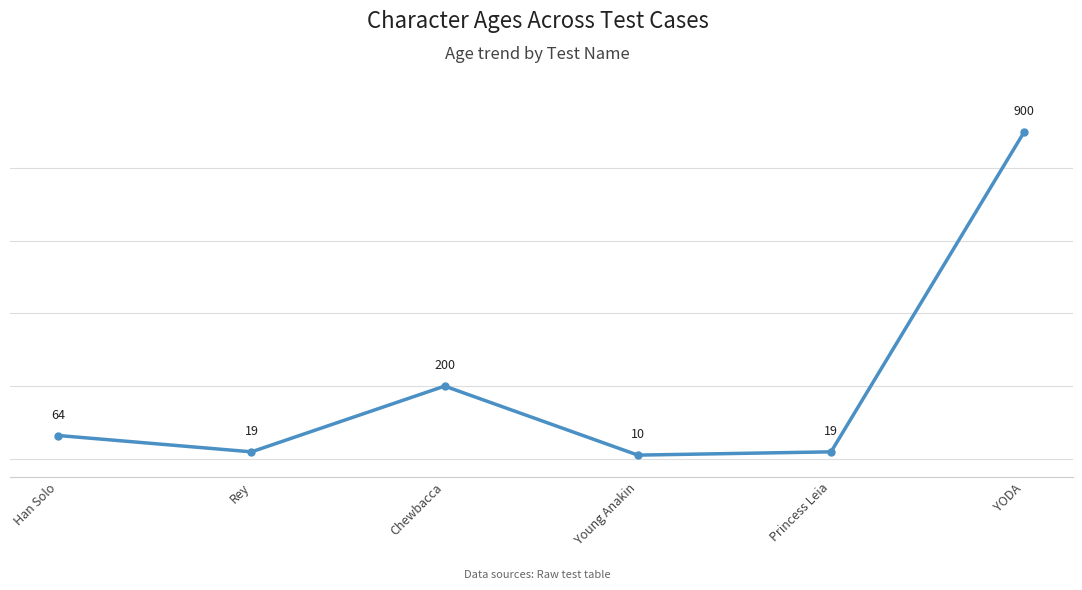

What is the label of the 5th point from the right?

Rey